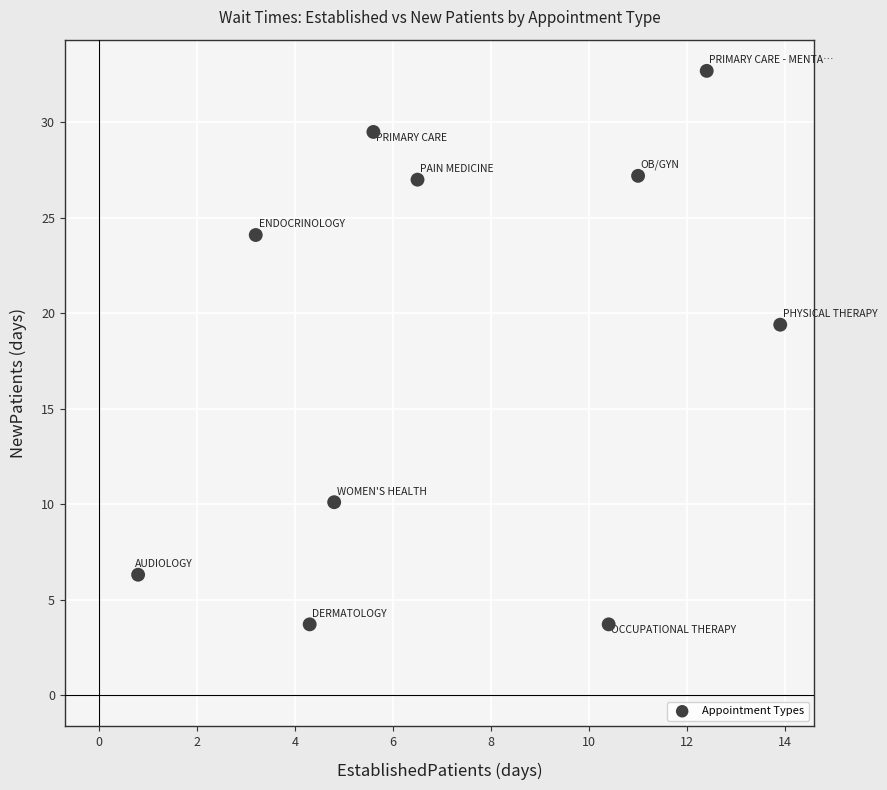

What is the range of X values (max minus min)?

13.1